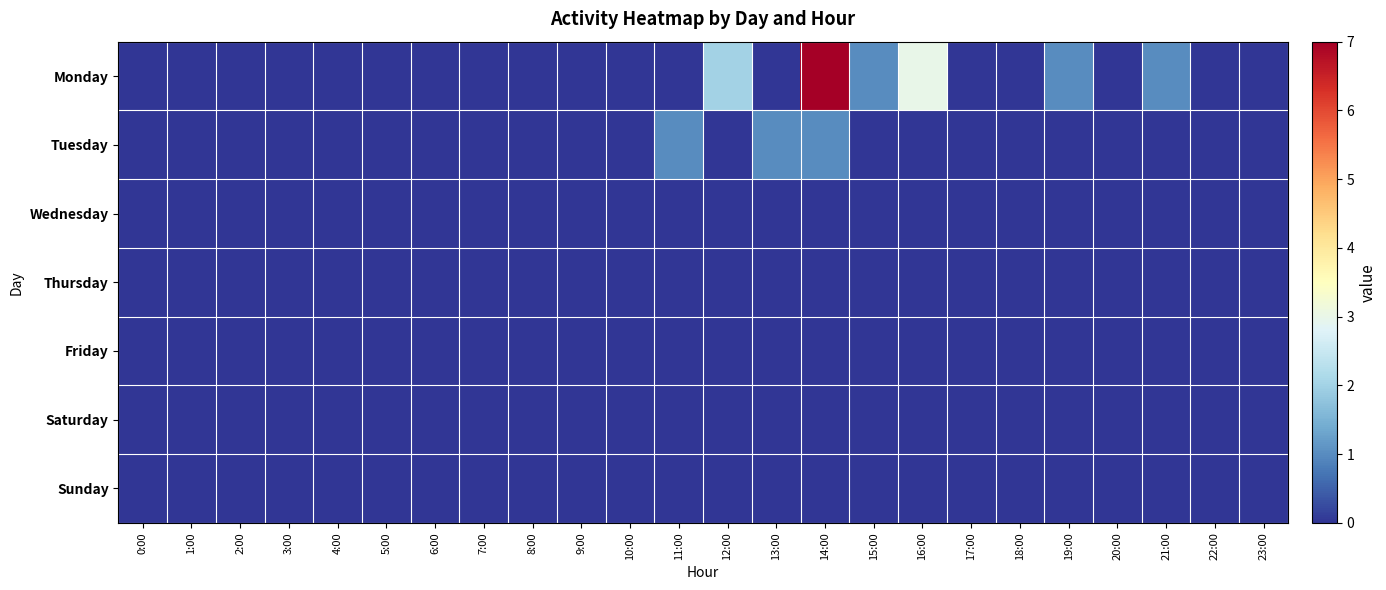

Reading left to right, list all the values displayed in this chart.

Monday: 0:00=0	1:00=0	2:00=0	3:00=0	4:00=0	5:00=0	6:00=0	7:00=0	8:00=0	9:00=0	10:00=0	11:00=0	12:00=2	13:00=0	14:00=7	15:00=1	16:00=3	17:00=0	18:00=0	19:00=1	20:00=0	21:00=1	22:00=0	23:00=0
Tuesday: 0:00=0	1:00=0	2:00=0	3:00=0	4:00=0	5:00=0	6:00=0	7:00=0	8:00=0	9:00=0	10:00=0	11:00=1	12:00=0	13:00=1	14:00=1	15:00=0	16:00=0	17:00=0	18:00=0	19:00=0	20:00=0	21:00=0	22:00=0	23:00=0
Wednesday: 0:00=0	1:00=0	2:00=0	3:00=0	4:00=0	5:00=0	6:00=0	7:00=0	8:00=0	9:00=0	10:00=0	11:00=0	12:00=0	13:00=0	14:00=0	15:00=0	16:00=0	17:00=0	18:00=0	19:00=0	20:00=0	21:00=0	22:00=0	23:00=0
Thursday: 0:00=0	1:00=0	2:00=0	3:00=0	4:00=0	5:00=0	6:00=0	7:00=0	8:00=0	9:00=0	10:00=0	11:00=0	12:00=0	13:00=0	14:00=0	15:00=0	16:00=0	17:00=0	18:00=0	19:00=0	20:00=0	21:00=0	22:00=0	23:00=0
Friday: 0:00=0	1:00=0	2:00=0	3:00=0	4:00=0	5:00=0	6:00=0	7:00=0	8:00=0	9:00=0	10:00=0	11:00=0	12:00=0	13:00=0	14:00=0	15:00=0	16:00=0	17:00=0	18:00=0	19:00=0	20:00=0	21:00=0	22:00=0	23:00=0
Saturday: 0:00=0	1:00=0	2:00=0	3:00=0	4:00=0	5:00=0	6:00=0	7:00=0	8:00=0	9:00=0	10:00=0	11:00=0	12:00=0	13:00=0	14:00=0	15:00=0	16:00=0	17:00=0	18:00=0	19:00=0	20:00=0	21:00=0	22:00=0	23:00=0
Sunday: 0:00=0	1:00=0	2:00=0	3:00=0	4:00=0	5:00=0	6:00=0	7:00=0	8:00=0	9:00=0	10:00=0	11:00=0	12:00=0	13:00=0	14:00=0	15:00=0	16:00=0	17:00=0	18:00=0	19:00=0	20:00=0	21:00=0	22:00=0	23:00=0